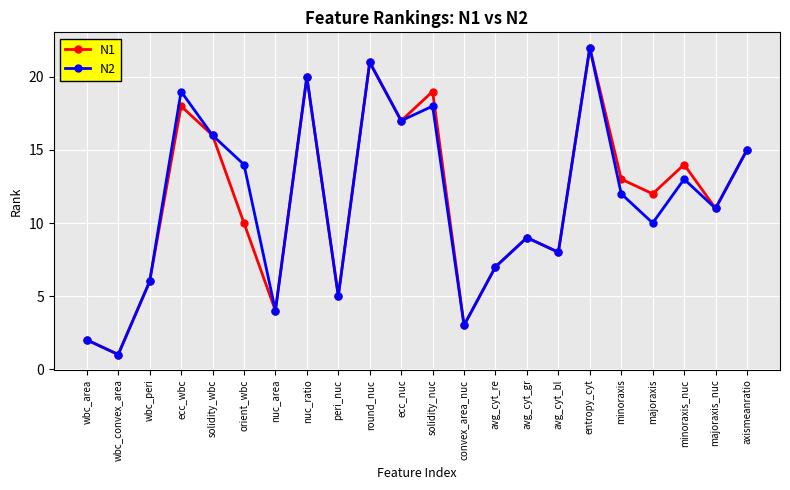

How many lines are shown in the chart?

2